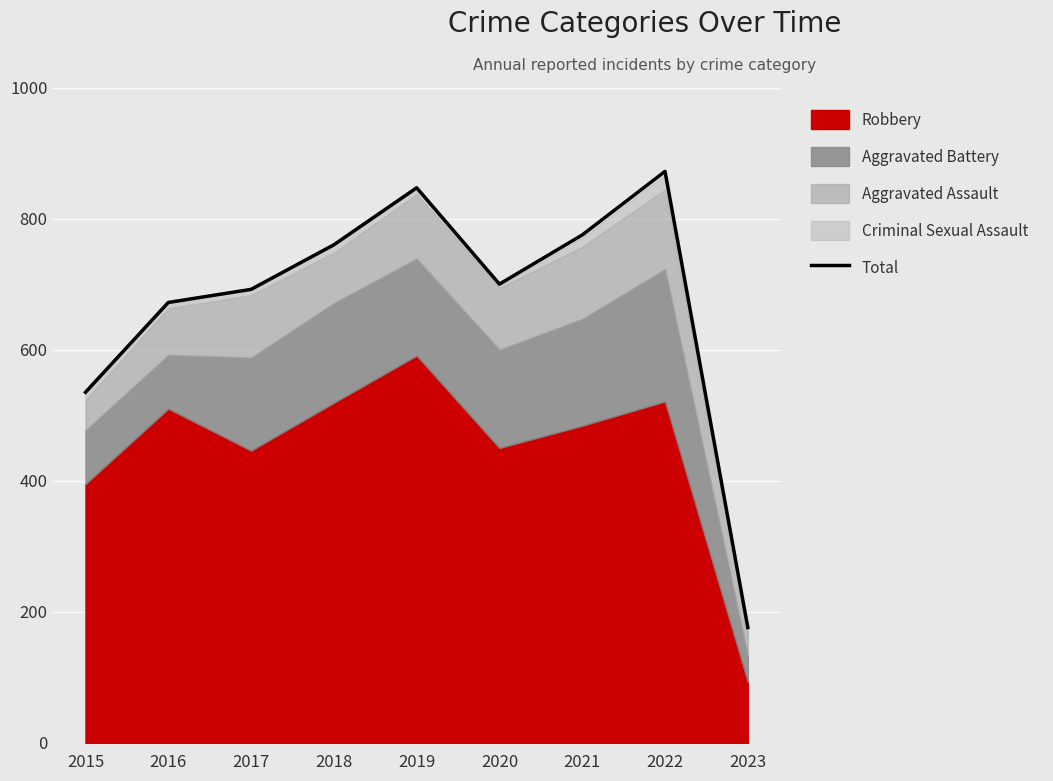

How many lines are shown in the chart?

1